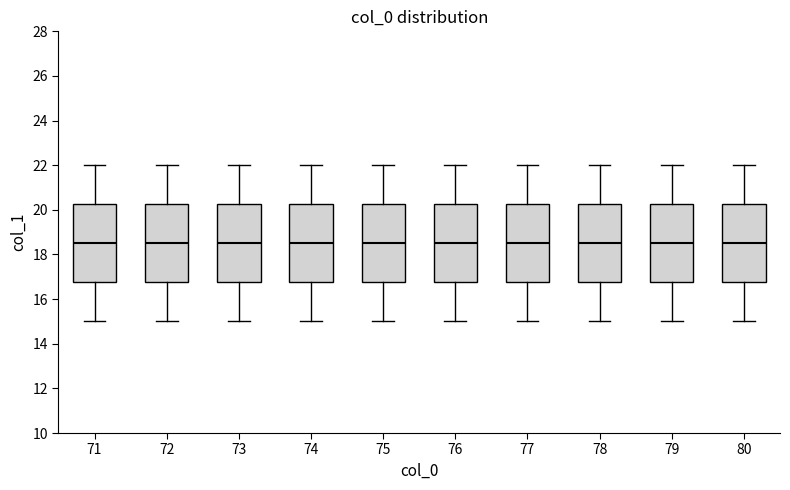

Reading left to right, read every box against the y-axis: the position of its median line, the range the box covers, and the ends of its whiskers. The values are not printed on the chart, so give them approximately, as read against the axis.

71: median 18.6, box 16.8 to 20.2, whiskers 15.0 to 22.0
72: median 18.6, box 16.8 to 20.2, whiskers 15.0 to 22.0
73: median 18.6, box 16.8 to 20.2, whiskers 15.0 to 22.0
74: median 18.6, box 16.8 to 20.2, whiskers 15.0 to 22.0
75: median 18.6, box 16.8 to 20.2, whiskers 15.0 to 22.0
76: median 18.6, box 16.8 to 20.2, whiskers 15.0 to 22.0
77: median 18.6, box 16.8 to 20.2, whiskers 15.0 to 22.0
78: median 18.6, box 16.8 to 20.2, whiskers 15.0 to 22.0
79: median 18.6, box 16.8 to 20.2, whiskers 15.0 to 22.0
80: median 18.6, box 16.8 to 20.2, whiskers 15.0 to 22.0